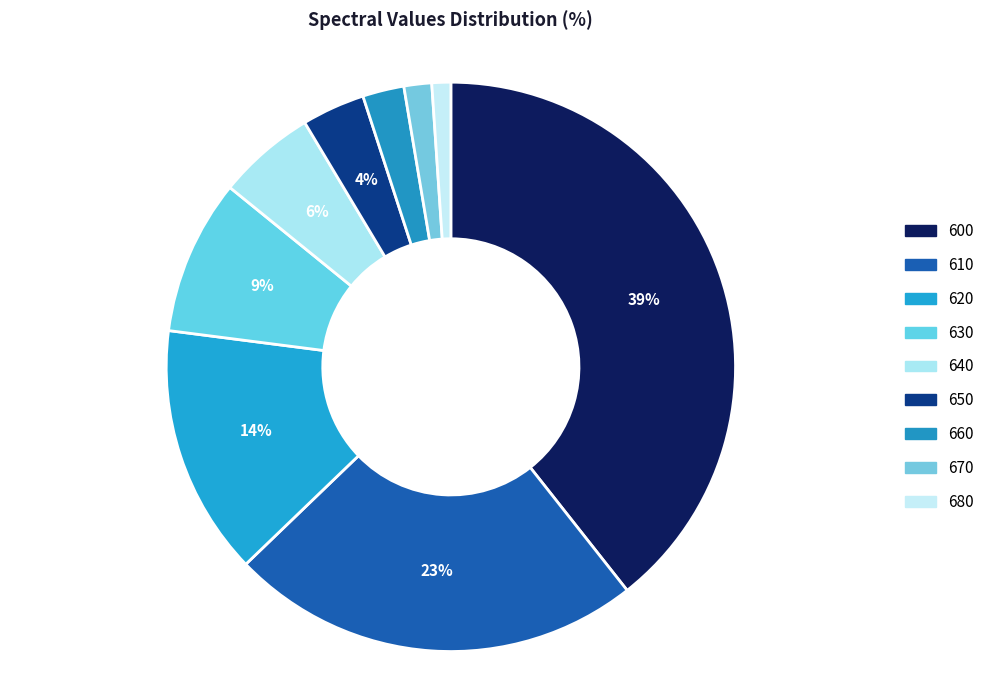

Count the number of slices in the pie.

9